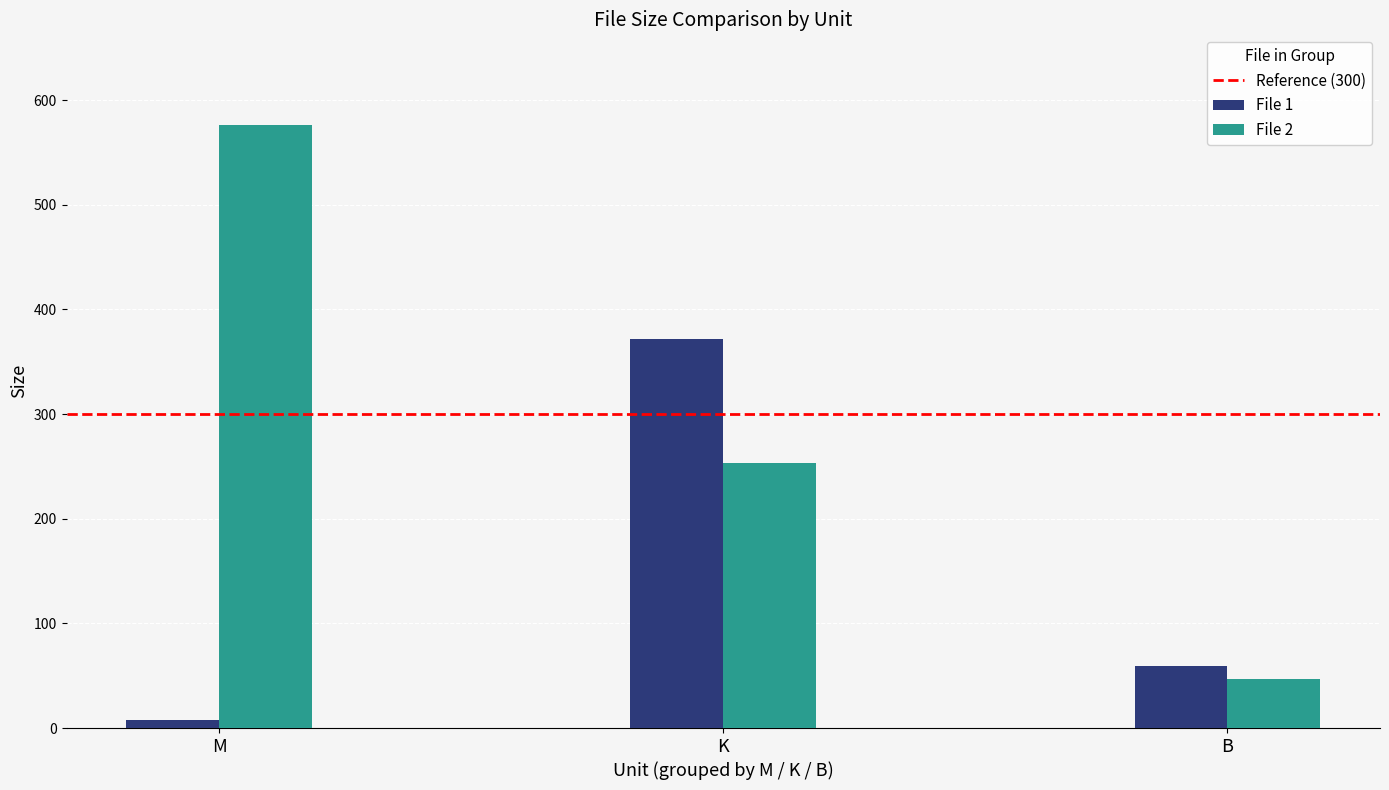

Is the value of File 1 at B greater than the value of File 2 at K?

No